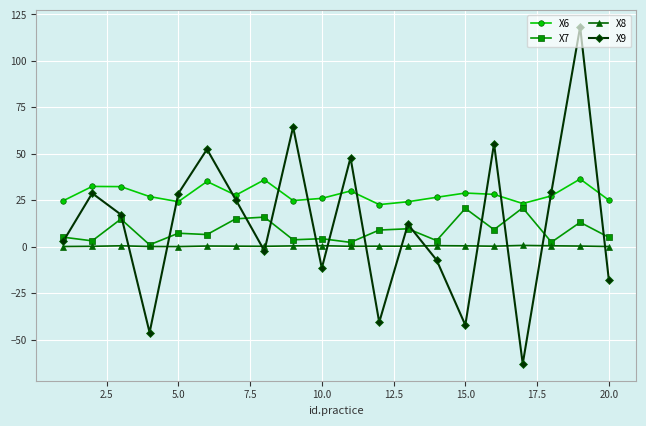

Which series has the widest spread of values?

X9